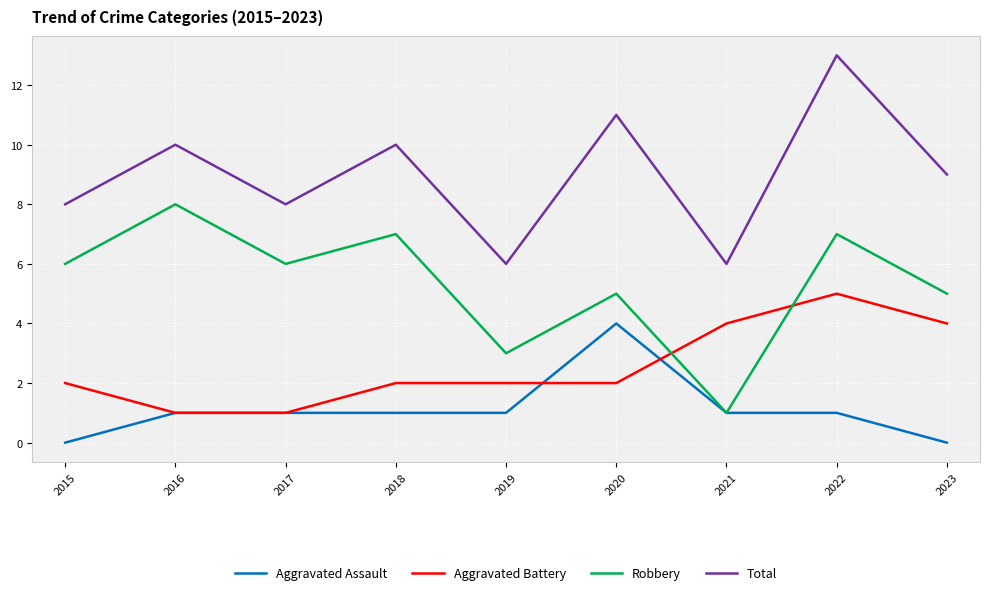

True or false: Aggravated Assault has a value of 1 at 2016.

True